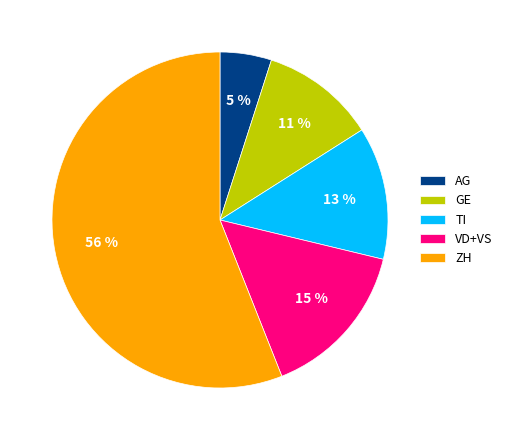

Combined, do TI and ZH account for over 50%?

Yes